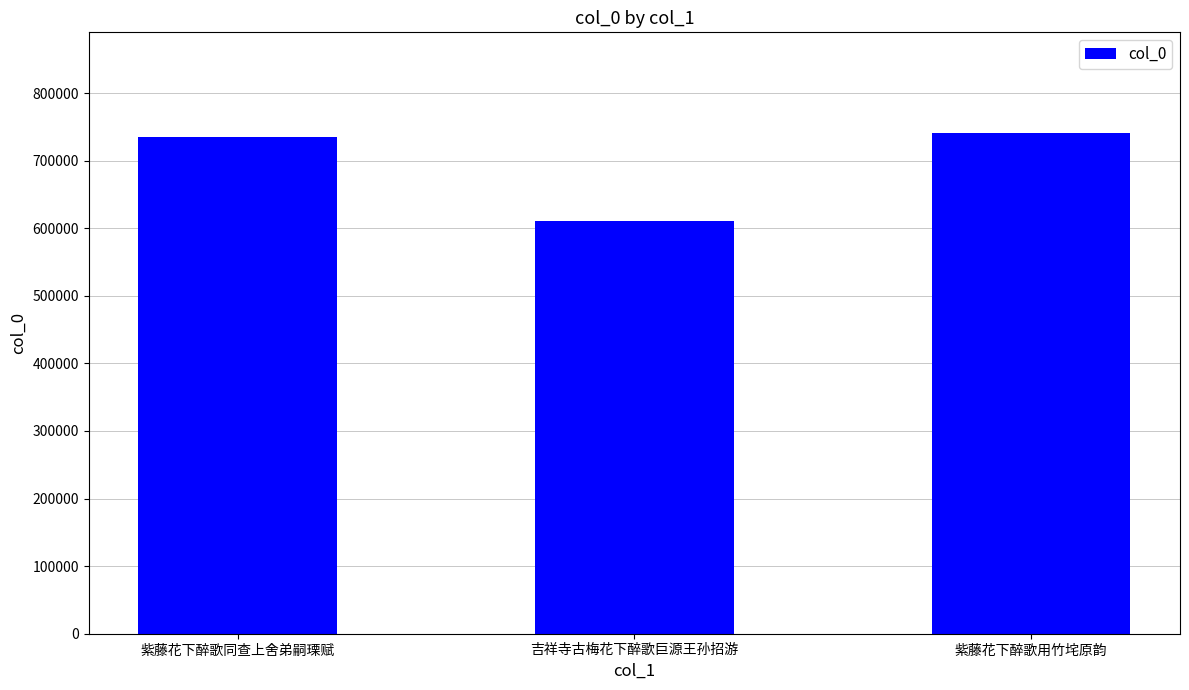

What is the label of the 2nd bar from the left?

吉祥寺古梅花下醉歌巨源王孙招游